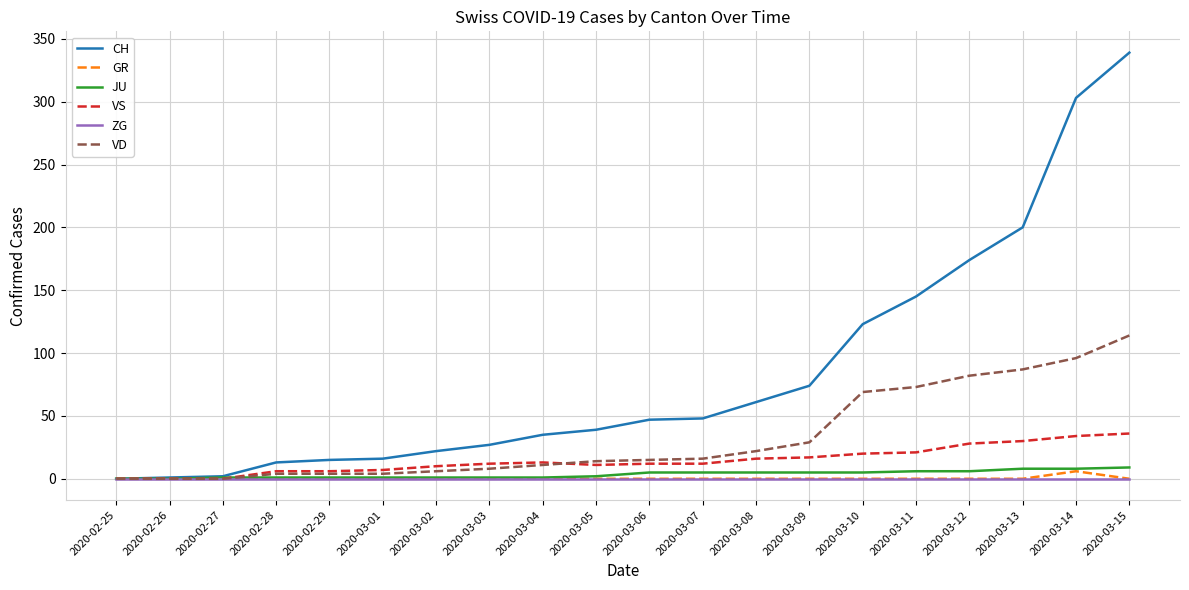

Which series has the largest total across all categories?

CH